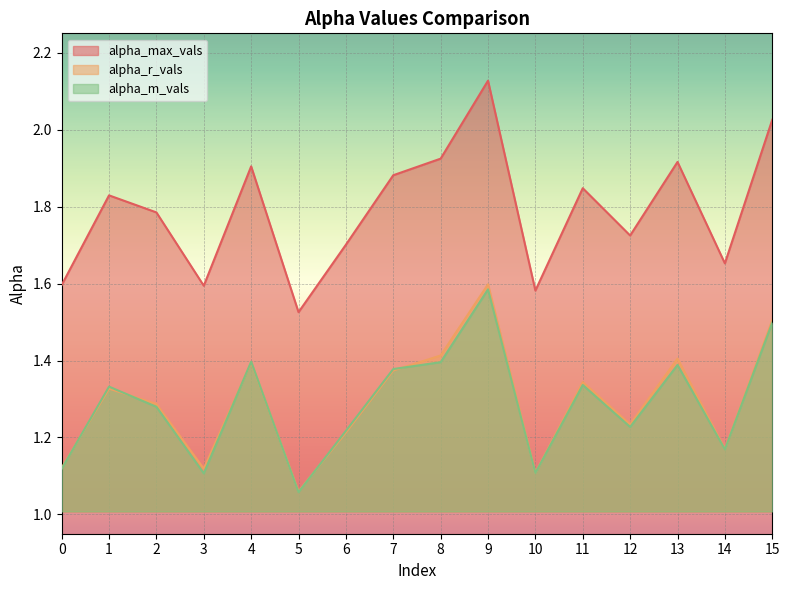

How many interior local valleys does the alpha_r_vals series have?

5